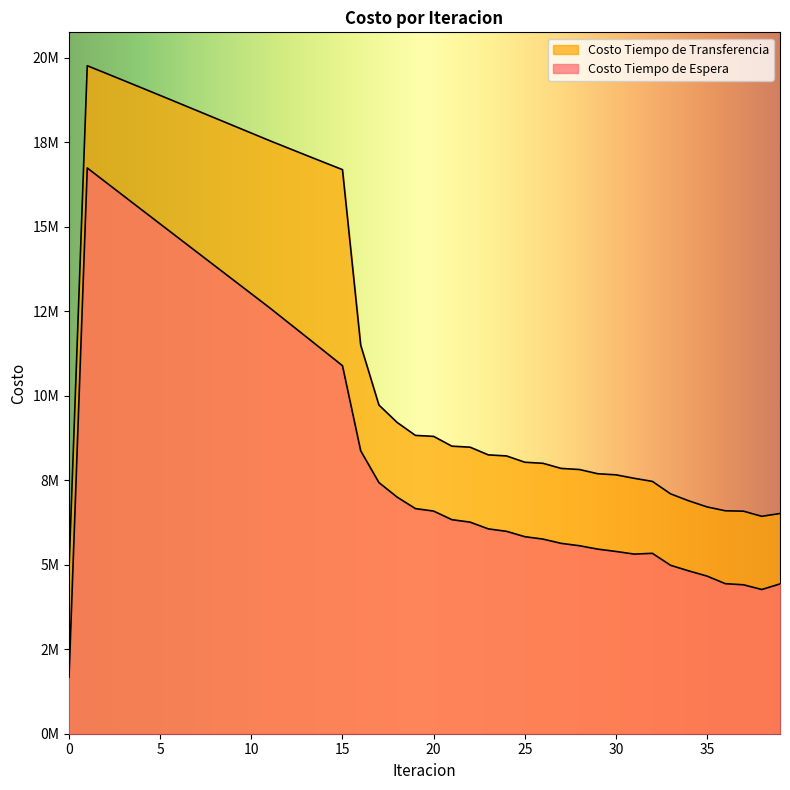

True or false: Costo Tiempo de Espera has a value of 7254360.6 at 11.

False